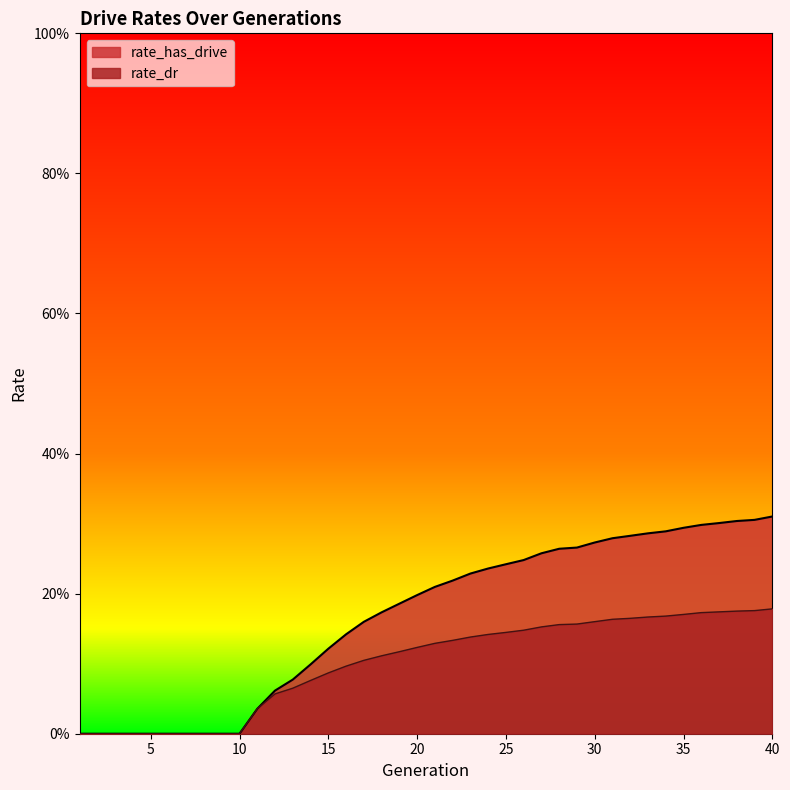

What is the average value of the rate_has_drive series?

0.2